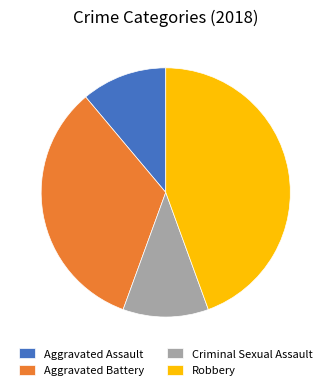

True or false: Aggravated Battery accounts for 25% of the total.

False